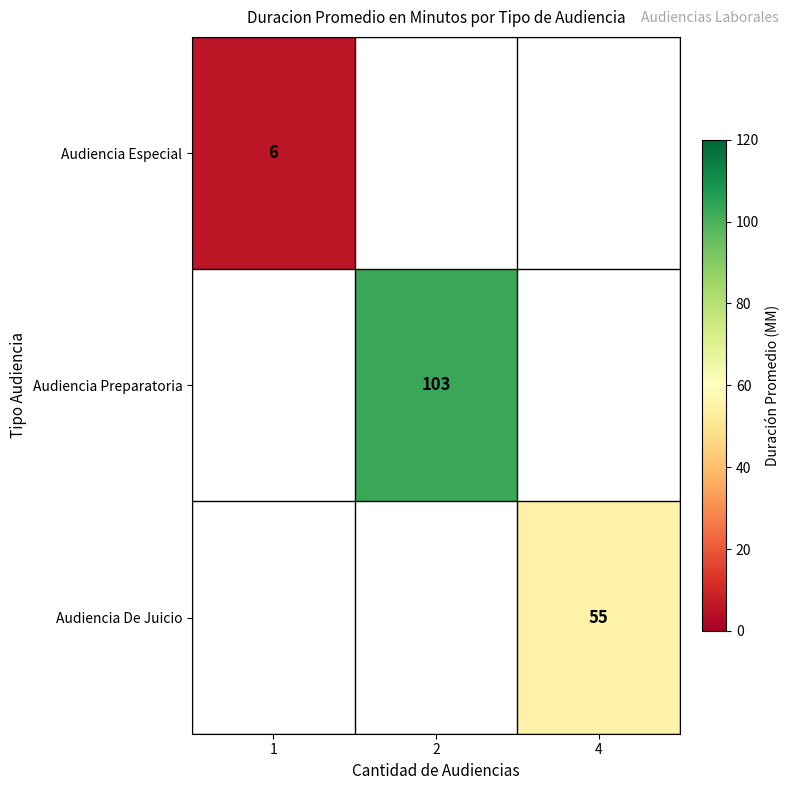

Is it true that Audiencia Especial equals 10 at 1?

False